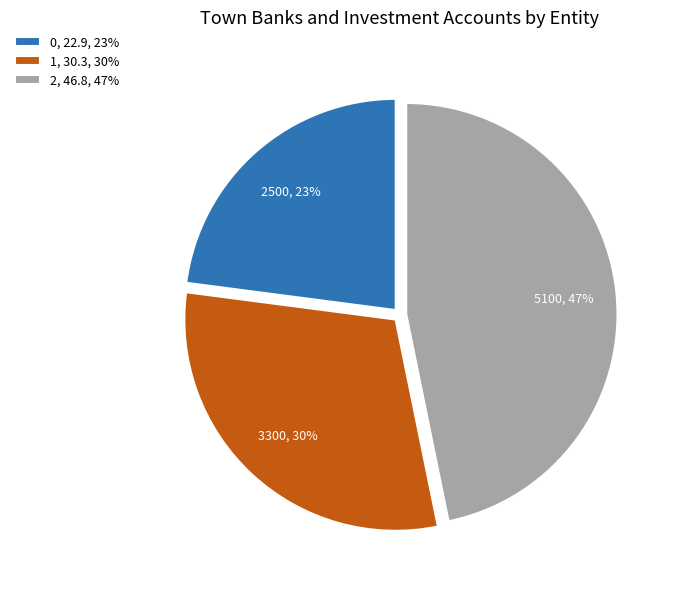

What percentage is the 0 slice, to the nearest percent?

23%